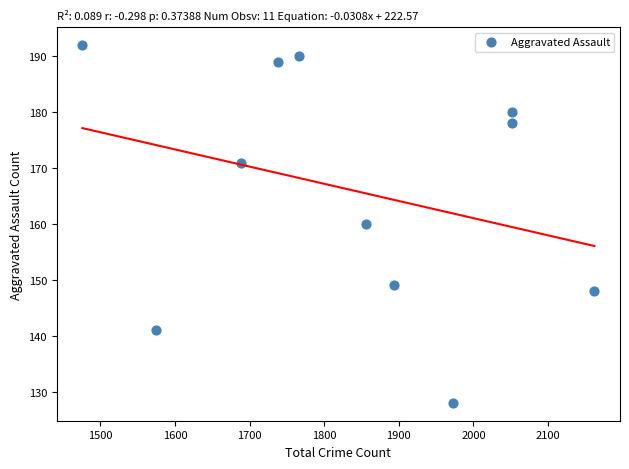

What is the average X value?

1839